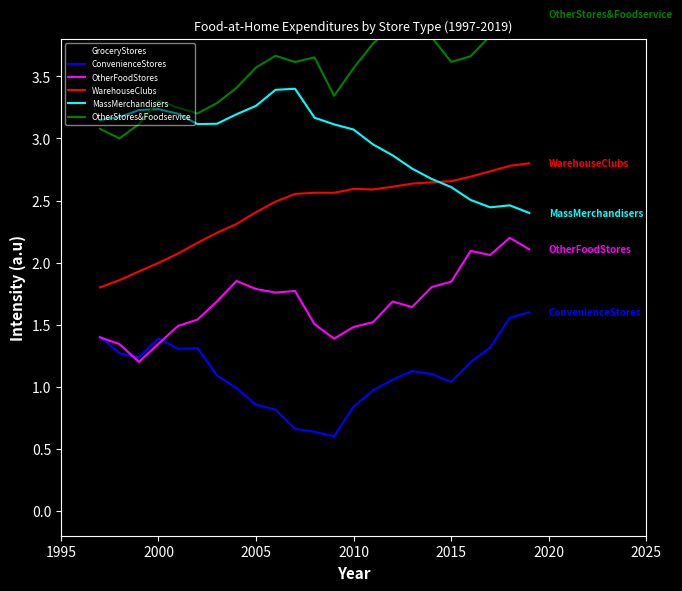

Is it true that WarehouseClubs equals 2.4 at 2005?

True